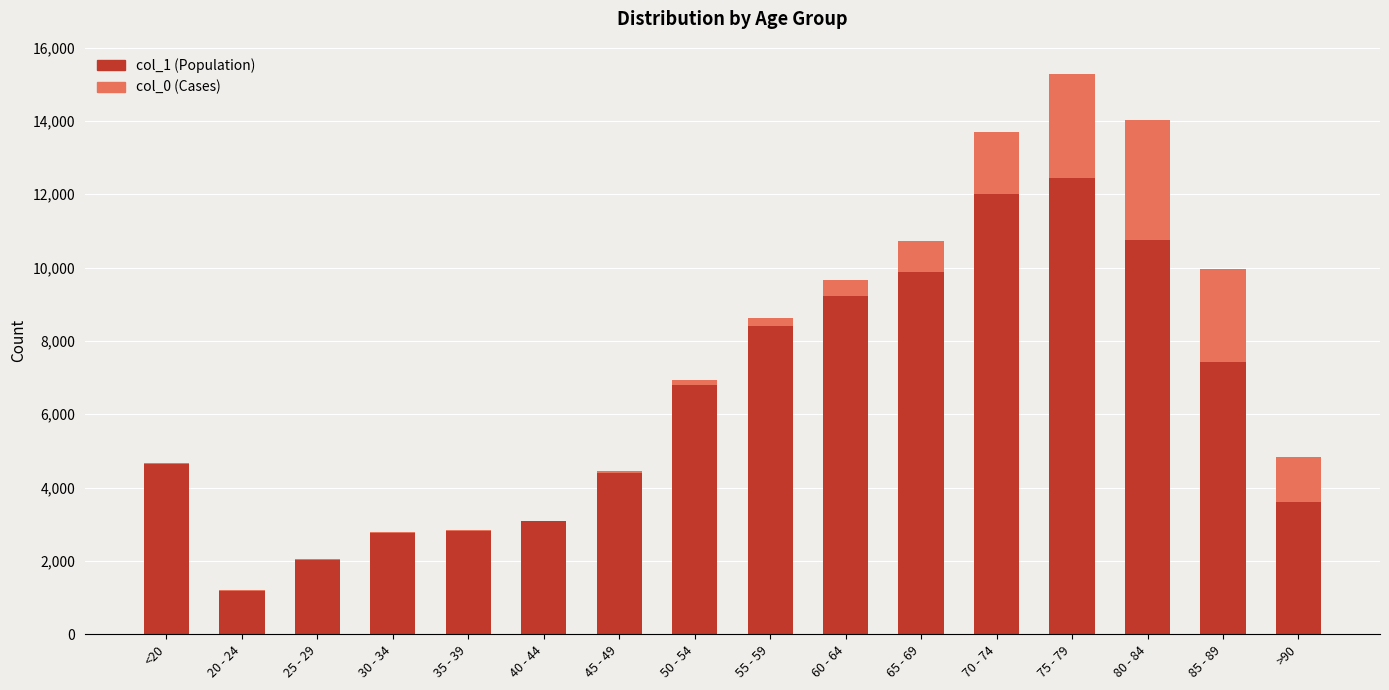

How many data points does each series have?

16